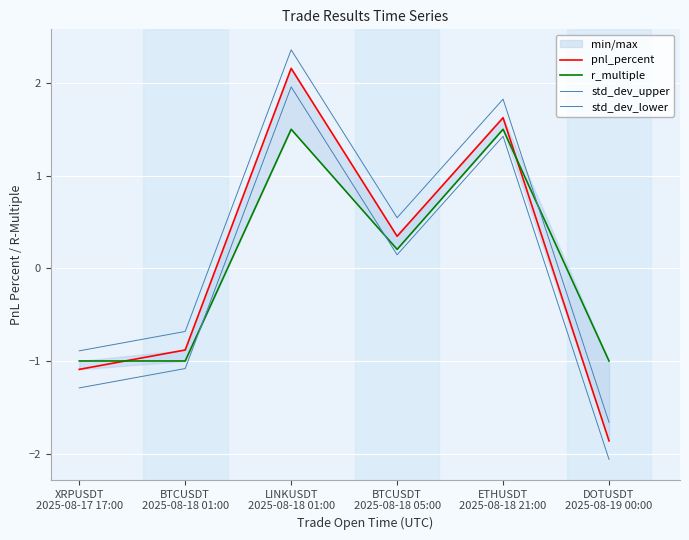

Where does the std_dev_upper series first go above 0?

LINKUSDT
2025-08-18 01:00